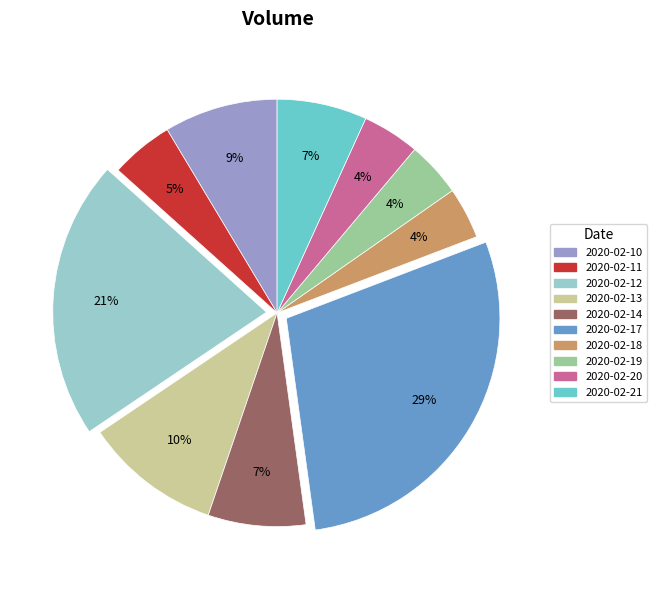

Do 2020-02-11 and 2020-02-19 together represent more than half of the pie?

No